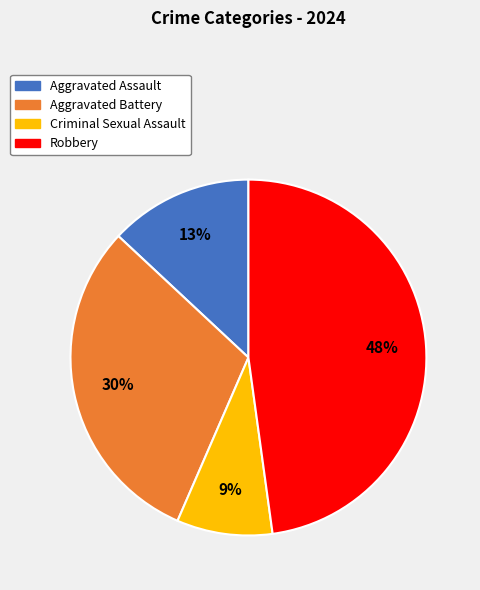

Combined, do Robbery and Criminal Sexual Assault account for over 50%?

Yes